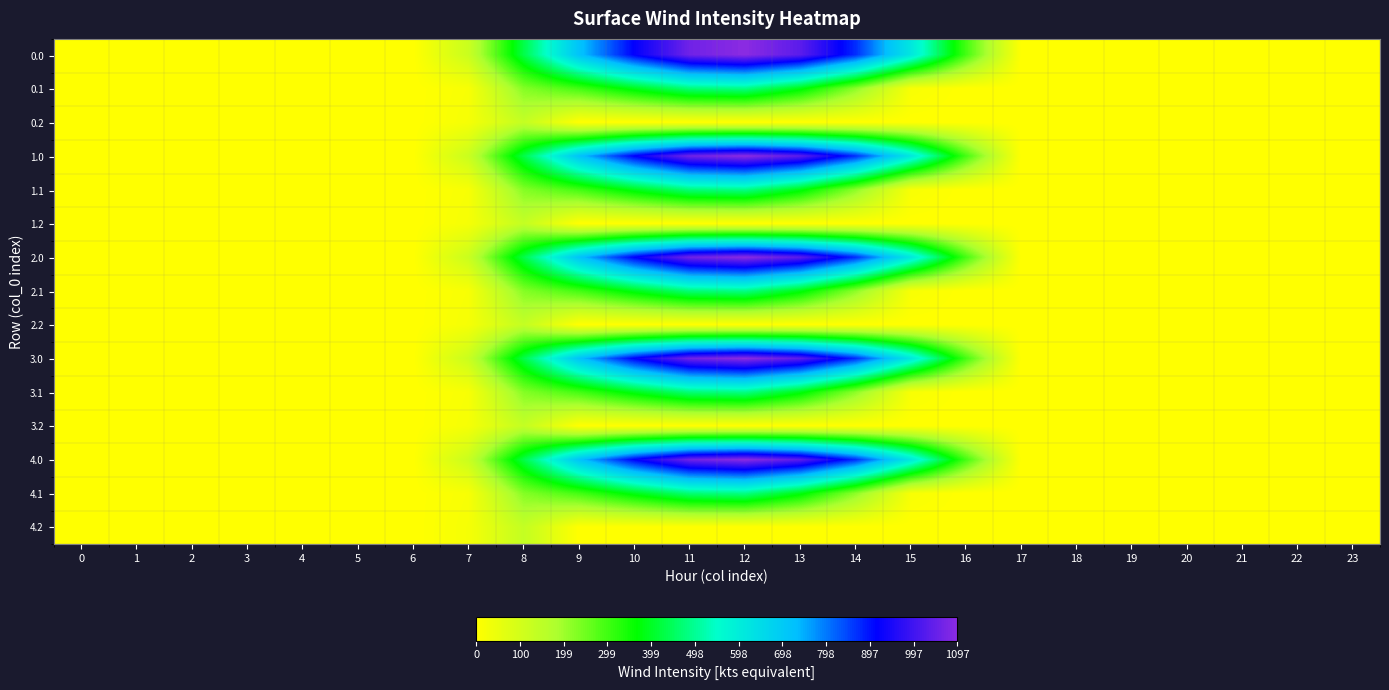

Reading left to right, what are all the values shown in this chart?

0.0: 0=0.0	1=0.0	2=0.0	3=0.0	4=0.0	5=0.0	6=0.0	7=120.6	8=430.3	9=716.9	10=916.2	11=1060.3	12=1096.7	13=1032.9	14=870.6	15=615.9	16=294.5	17=0.0	18=0.0	19=0.0	20=0.0	21=0.0	22=0.0	23=0.0
0.1: 0=0.0	1=0.0	2=0.0	3=0.0	4=0.0	5=0.0	6=0.0	7=17.7	8=227.5	9=295.9	10=388.1	11=471.7	12=485.4	13=382.7	14=219.2	15=17.3	16=0.0	17=0.0	18=0.0	19=0.0	20=0.0	21=0.0	22=0.0	23=0.0
0.2: 0=0.0	1=0.0	2=0.0	3=0.0	4=0.0	5=0.0	6=0.0	7=22.3	8=134.2	9=0.0	10=0.0	11=0.0	12=0.0	13=0.0	14=0.0	15=0.0	16=0.0	17=0.0	18=0.0	19=0.0	20=0.0	21=0.0	22=0.0	23=0.0
1.0: 0=0.0	1=0.0	2=0.0	3=0.0	4=0.0	5=0.0	6=0.0	7=120.6	8=430.3	9=716.9	10=916.2	11=1060.3	12=1096.7	13=1032.9	14=870.6	15=615.9	16=294.5	17=0.0	18=0.0	19=0.0	20=0.0	21=0.0	22=0.0	23=0.0
1.1: 0=0.0	1=0.0	2=0.0	3=0.0	4=0.0	5=0.0	6=0.0	7=17.7	8=227.5	9=295.9	10=388.1	11=471.7	12=485.4	13=382.7	14=219.2	15=17.3	16=0.0	17=0.0	18=0.0	19=0.0	20=0.0	21=0.0	22=0.0	23=0.0
1.2: 0=0.0	1=0.0	2=0.0	3=0.0	4=0.0	5=0.0	6=0.0	7=22.3	8=134.2	9=0.0	10=0.0	11=0.0	12=0.0	13=0.0	14=0.0	15=0.0	16=0.0	17=0.0	18=0.0	19=0.0	20=0.0	21=0.0	22=0.0	23=0.0
2.0: 0=0.0	1=0.0	2=0.0	3=0.0	4=0.0	5=0.0	6=0.0	7=120.6	8=430.3	9=716.9	10=916.2	11=1060.3	12=1096.7	13=1032.9	14=870.6	15=615.9	16=294.5	17=0.0	18=0.0	19=0.0	20=0.0	21=0.0	22=0.0	23=0.0
2.1: 0=0.0	1=0.0	2=0.0	3=0.0	4=0.0	5=0.0	6=0.0	7=17.7	8=227.5	9=295.9	10=388.1	11=471.7	12=485.4	13=382.7	14=219.2	15=17.3	16=0.0	17=0.0	18=0.0	19=0.0	20=0.0	21=0.0	22=0.0	23=0.0
2.2: 0=0.0	1=0.0	2=0.0	3=0.0	4=0.0	5=0.0	6=0.0	7=22.3	8=134.2	9=0.0	10=0.0	11=0.0	12=0.0	13=0.0	14=0.0	15=0.0	16=0.0	17=0.0	18=0.0	19=0.0	20=0.0	21=0.0	22=0.0	23=0.0
3.0: 0=0.0	1=0.0	2=0.0	3=0.0	4=0.0	5=0.0	6=0.0	7=120.6	8=430.3	9=716.9	10=916.2	11=1060.3	12=1096.7	13=1032.9	14=870.6	15=615.9	16=294.5	17=0.0	18=0.0	19=0.0	20=0.0	21=0.0	22=0.0	23=0.0
3.1: 0=0.0	1=0.0	2=0.0	3=0.0	4=0.0	5=0.0	6=0.0	7=17.7	8=227.5	9=295.9	10=388.1	11=471.7	12=485.4	13=382.7	14=219.2	15=17.3	16=0.0	17=0.0	18=0.0	19=0.0	20=0.0	21=0.0	22=0.0	23=0.0
3.2: 0=0.0	1=0.0	2=0.0	3=0.0	4=0.0	5=0.0	6=0.0	7=22.3	8=134.2	9=0.0	10=0.0	11=0.0	12=0.0	13=0.0	14=0.0	15=0.0	16=0.0	17=0.0	18=0.0	19=0.0	20=0.0	21=0.0	22=0.0	23=0.0
4.0: 0=0.0	1=0.0	2=0.0	3=0.0	4=0.0	5=0.0	6=0.0	7=120.6	8=430.3	9=716.9	10=916.2	11=1060.3	12=1096.7	13=1032.9	14=870.6	15=615.9	16=294.5	17=0.0	18=0.0	19=0.0	20=0.0	21=0.0	22=0.0	23=0.0
4.1: 0=0.0	1=0.0	2=0.0	3=0.0	4=0.0	5=0.0	6=0.0	7=17.7	8=227.5	9=295.9	10=388.1	11=471.7	12=485.4	13=382.7	14=219.2	15=17.3	16=0.0	17=0.0	18=0.0	19=0.0	20=0.0	21=0.0	22=0.0	23=0.0
4.2: 0=0.0	1=0.0	2=0.0	3=0.0	4=0.0	5=0.0	6=0.0	7=22.3	8=134.2	9=0.0	10=0.0	11=0.0	12=0.0	13=0.0	14=0.0	15=0.0	16=0.0	17=0.0	18=0.0	19=0.0	20=0.0	21=0.0	22=0.0	23=0.0